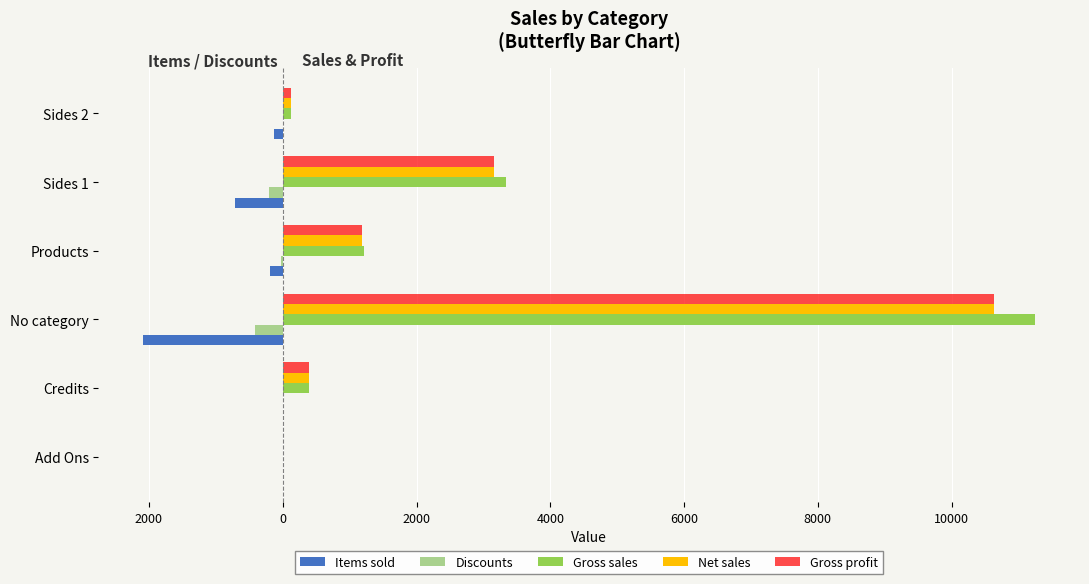

What are all the series names shown in the legend?

Items sold, Discounts, Gross sales, Net sales, Gross profit